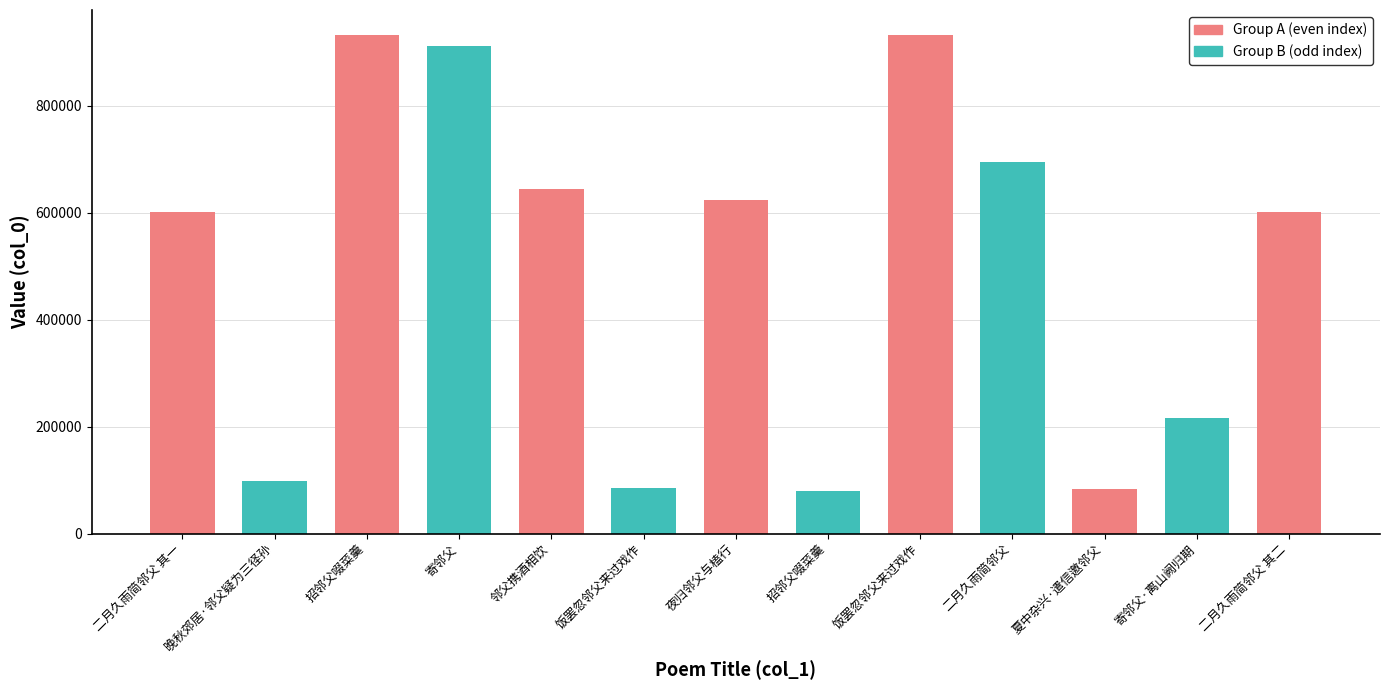

List the labels in order of value, largest first.

招邻父啜菜羹, 饭罢忽邻父来过戏作, 寄邻父, 二月久雨简邻父, 邻父携酒相饮, 夜归邻父与榼行, 二月久雨简邻父 其二, 二月久雨简邻父 其一, 寄邻父·离山阙归期, 晚秋郊居·邻父疑为三径孙, 饭罢忽邻父来过戏作, 夏中杂兴·遣信邀邻父, 招邻父啜菜羹